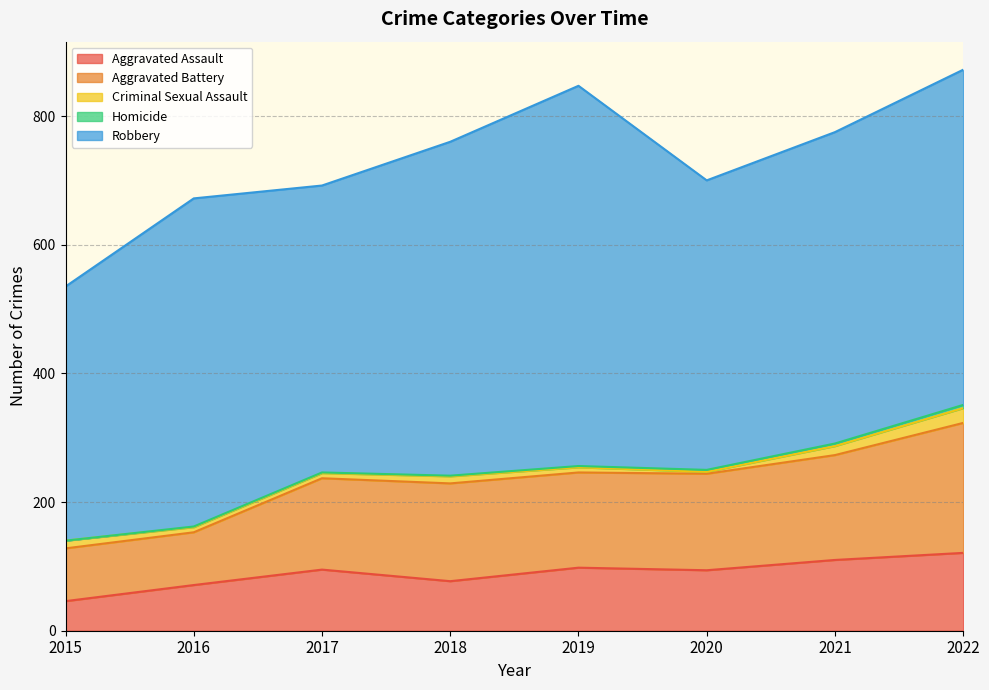

Does the chart display data point markers on the line(s)?

No